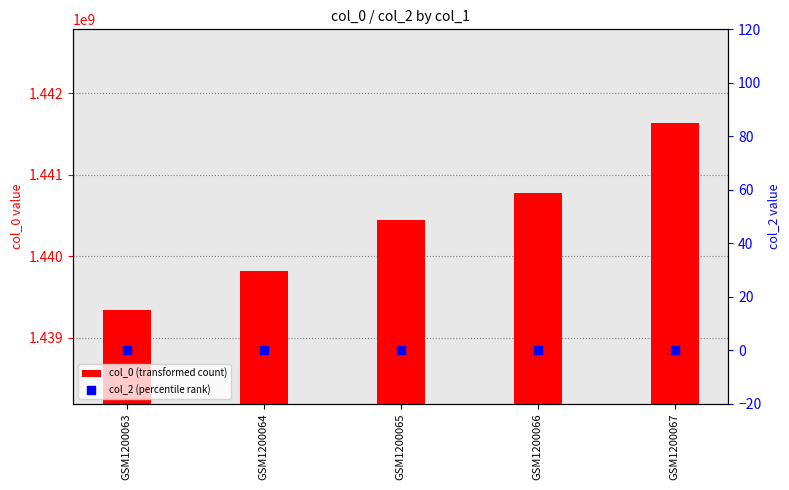

Which series contains the highest Y value?

col_0 (transformed count)